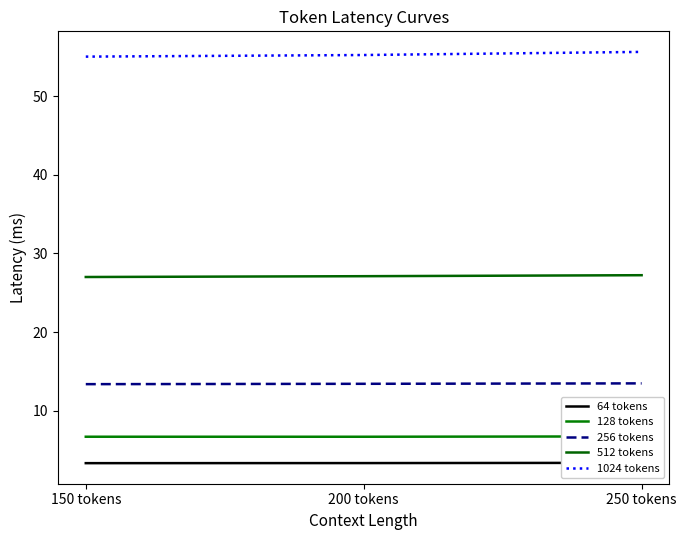

Which category has the lowest value across all series?

150 tokens